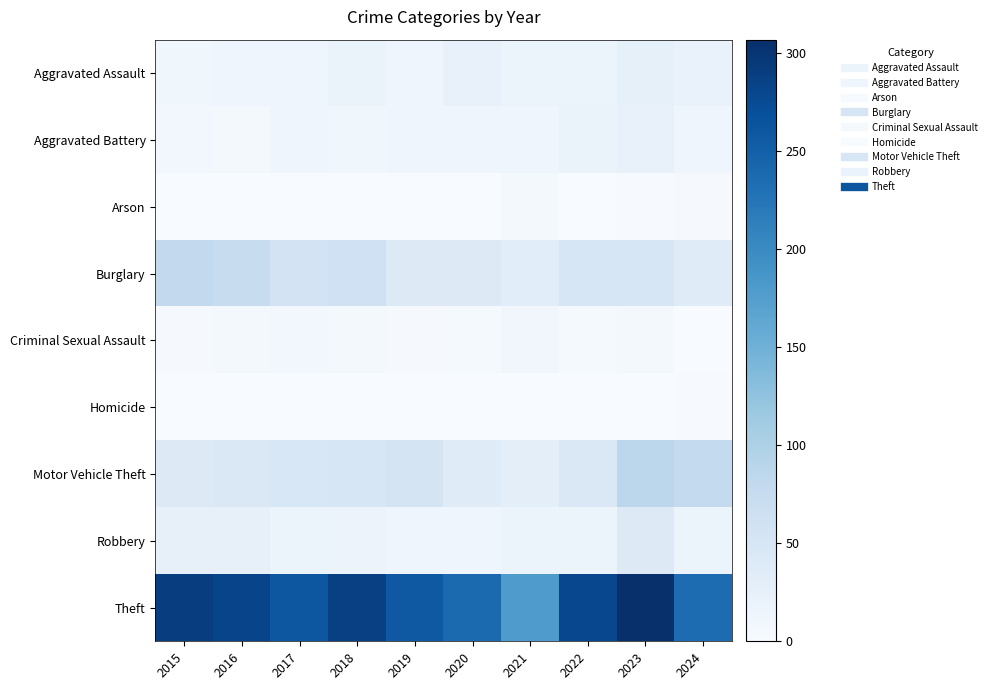

At which category is the sum across all series the highest?

2023